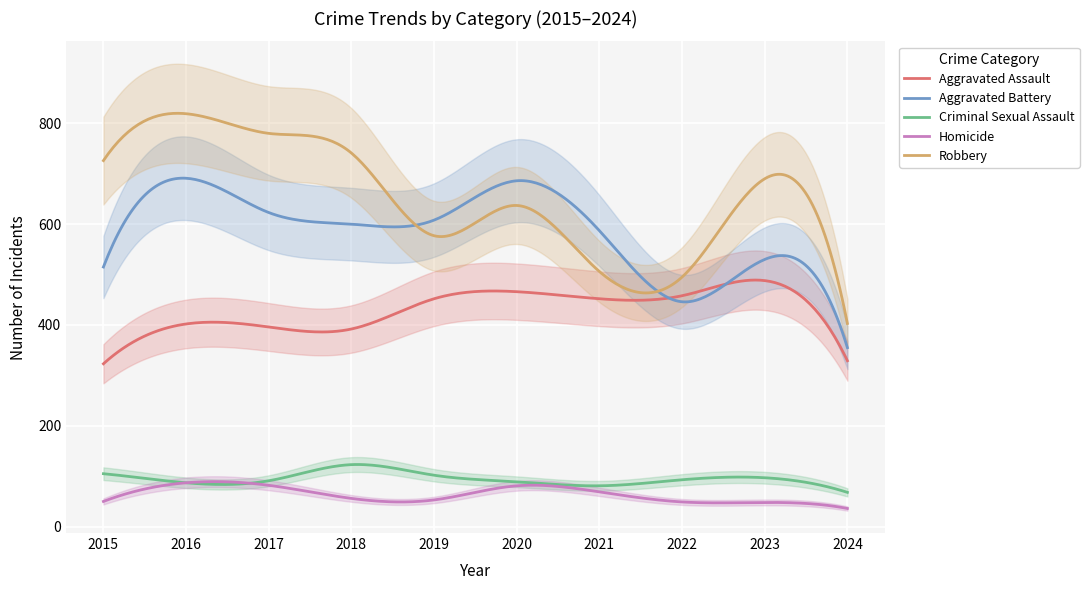

At which category is the sum across all series the highest?

2016